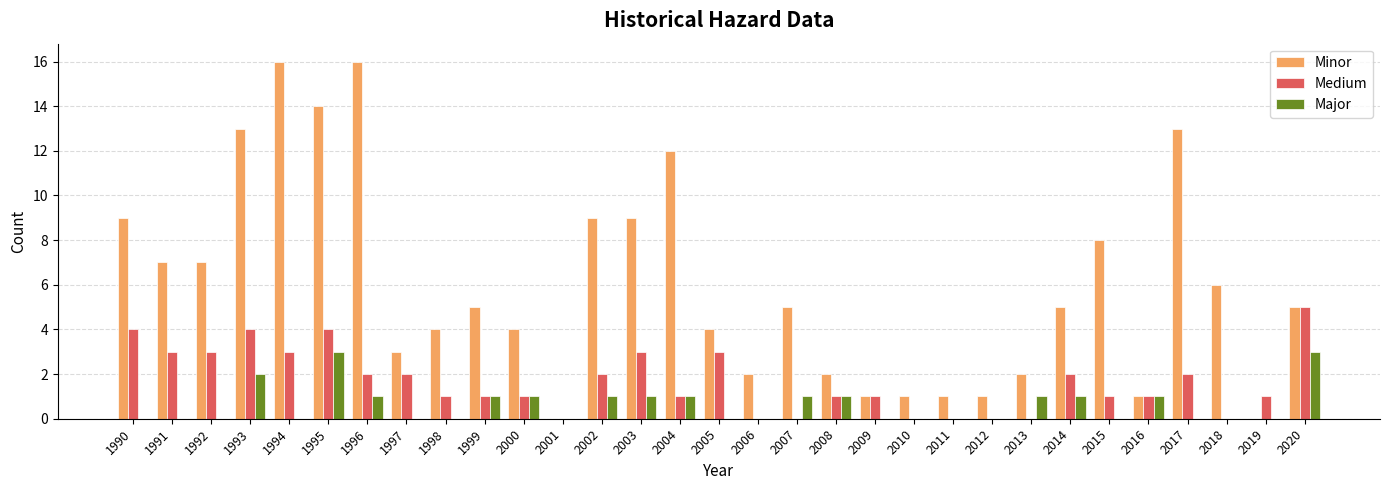

How many data points does each series have?

31